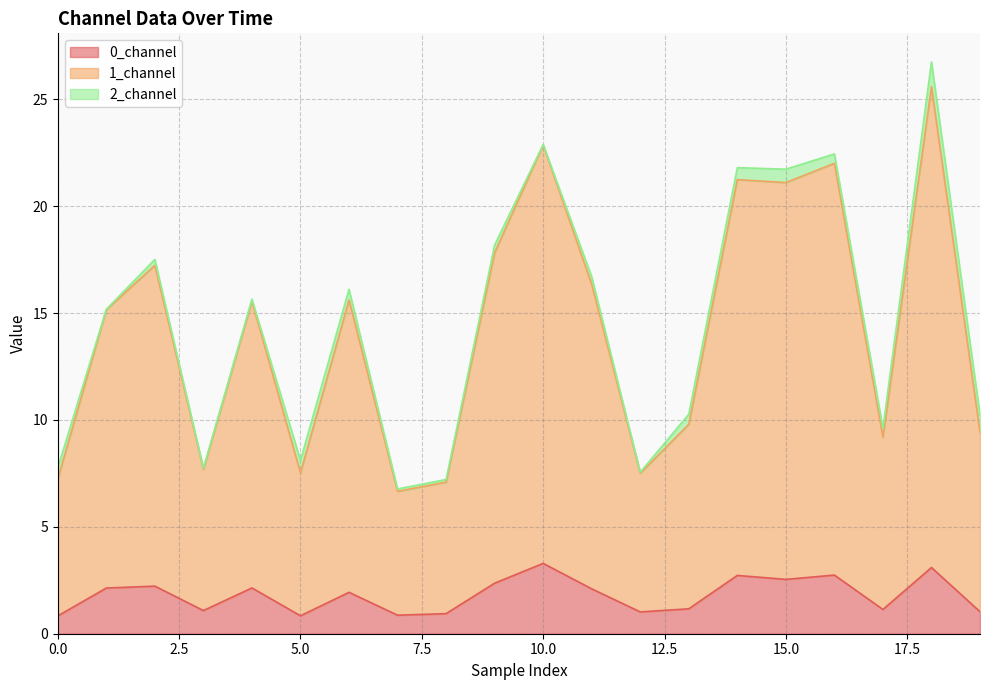

What is the minimum value for 0_channel?

0.8